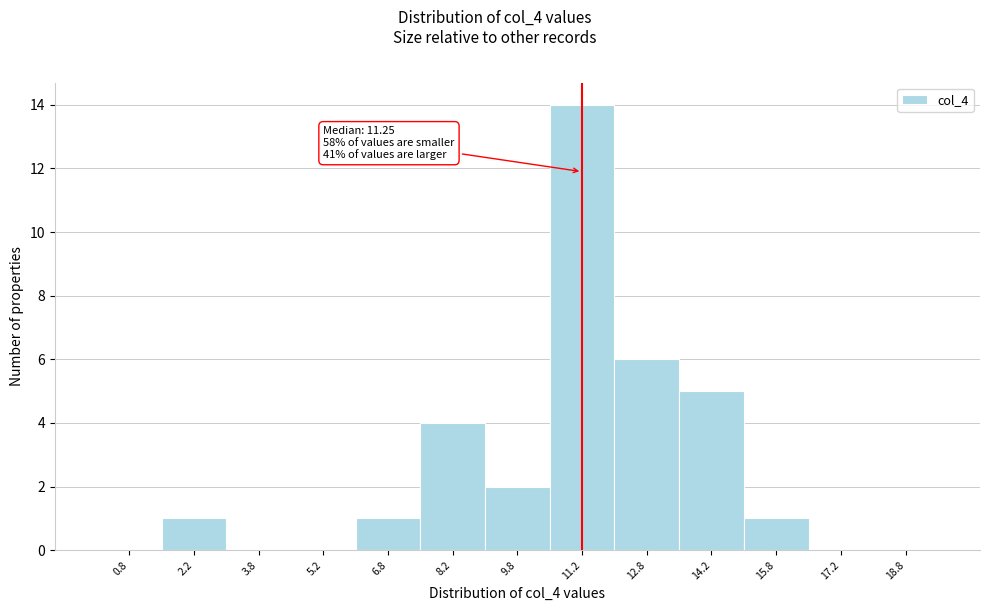

Over which range of the x-axis is the bar tallest?

10.5 to 12.0